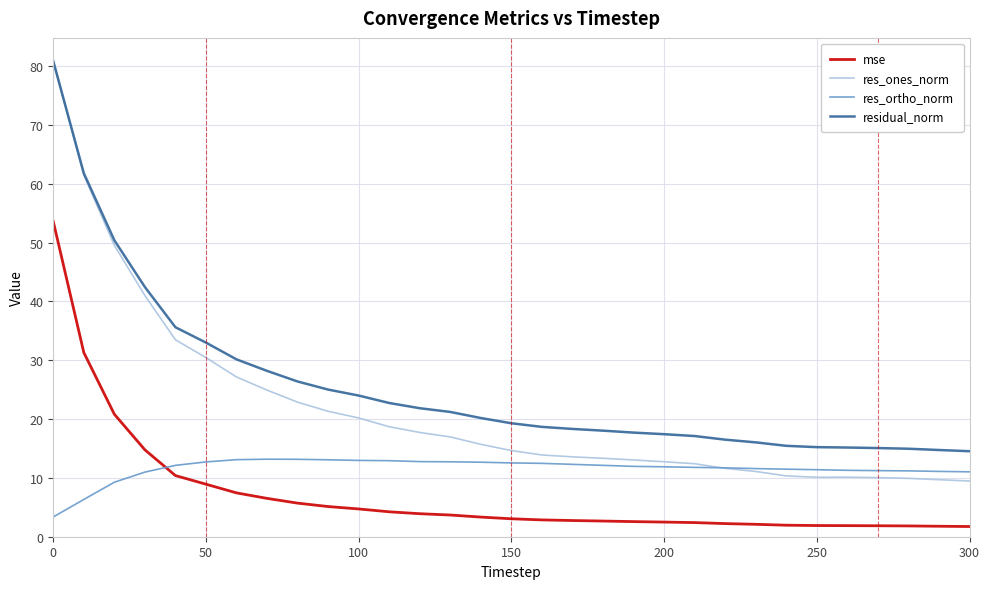

Which series has the largest total across all categories?

residual_norm